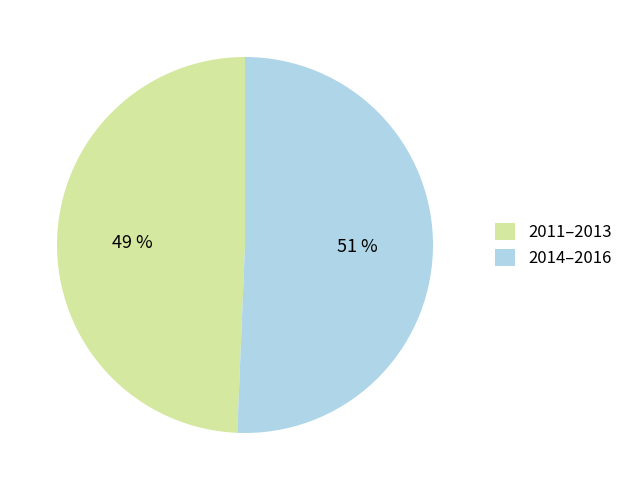

Does 2011–2013 account for over 50% of the chart?

No